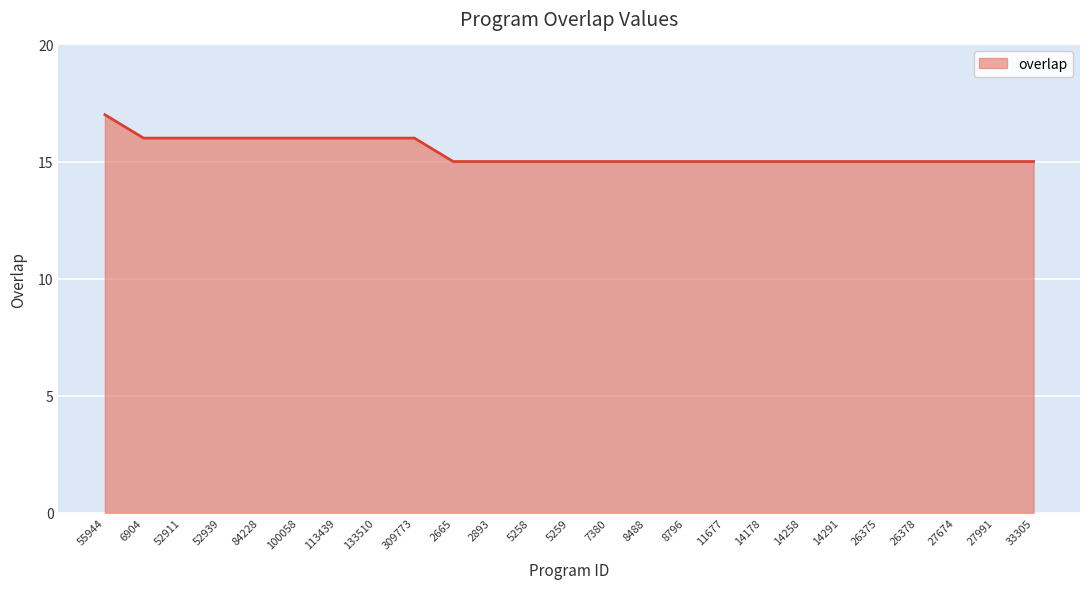

What is the sum of the values at 7380 and 33305?

30